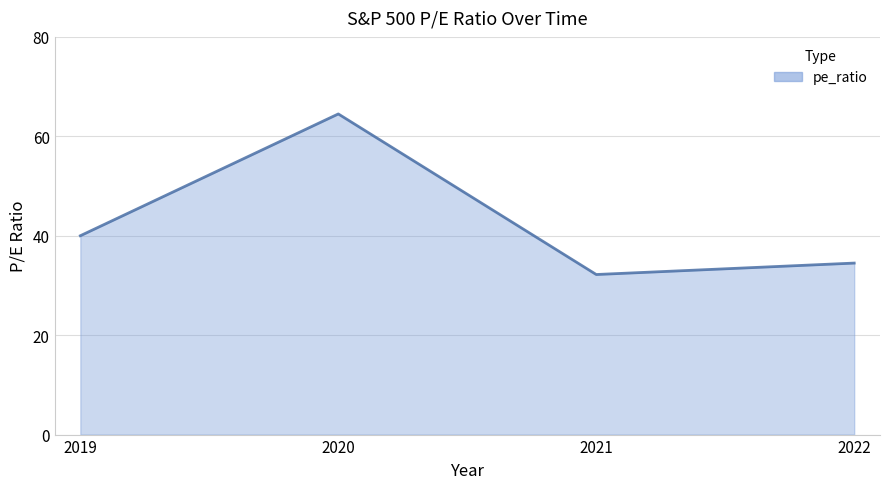

List the labels in order of value, largest first.

2020, 2019, 2022, 2021